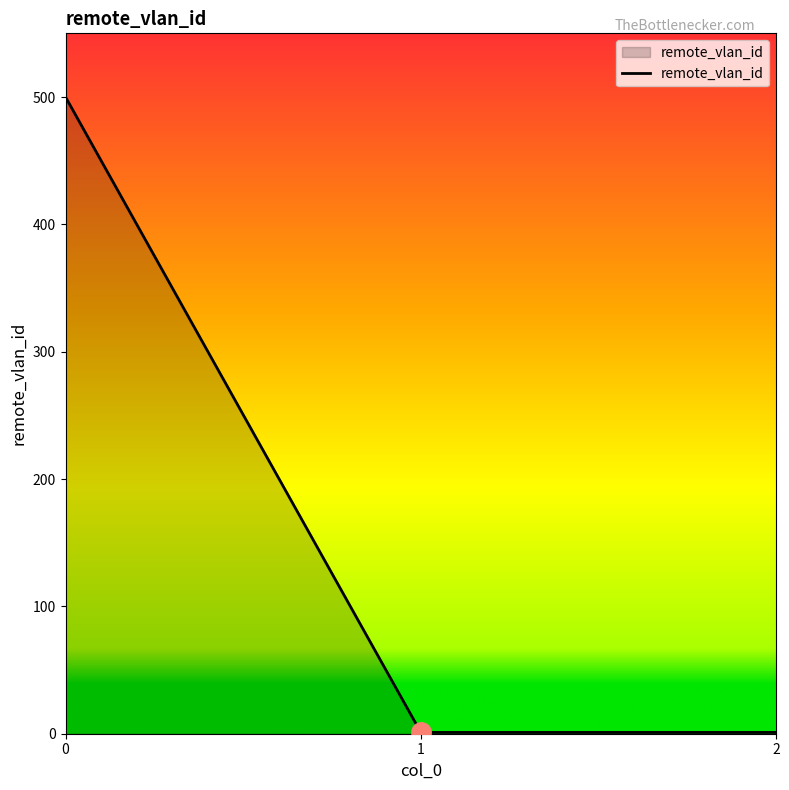

What is the average value?

167